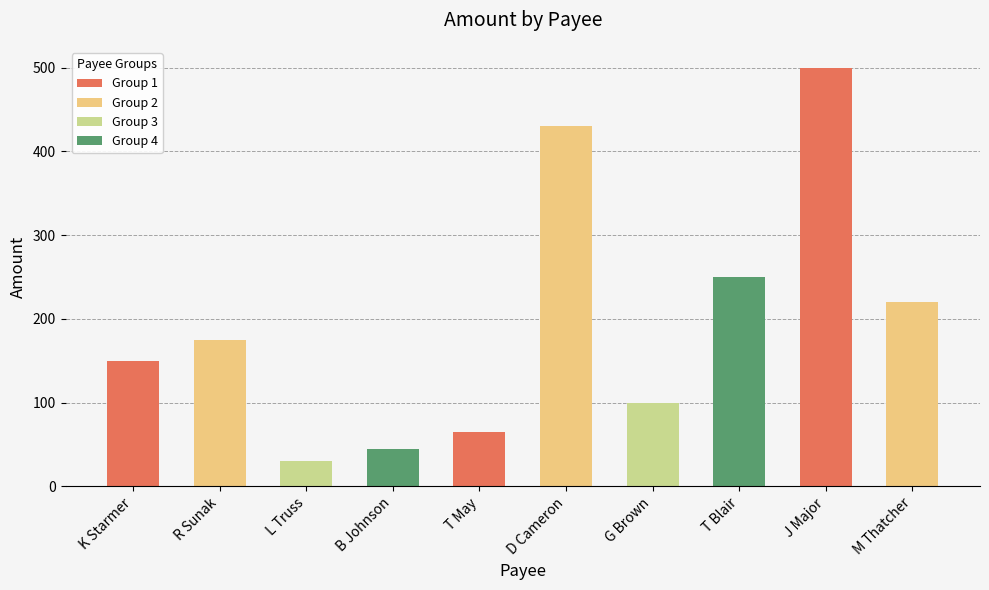

The value at G Brown is 100. True or false?

True